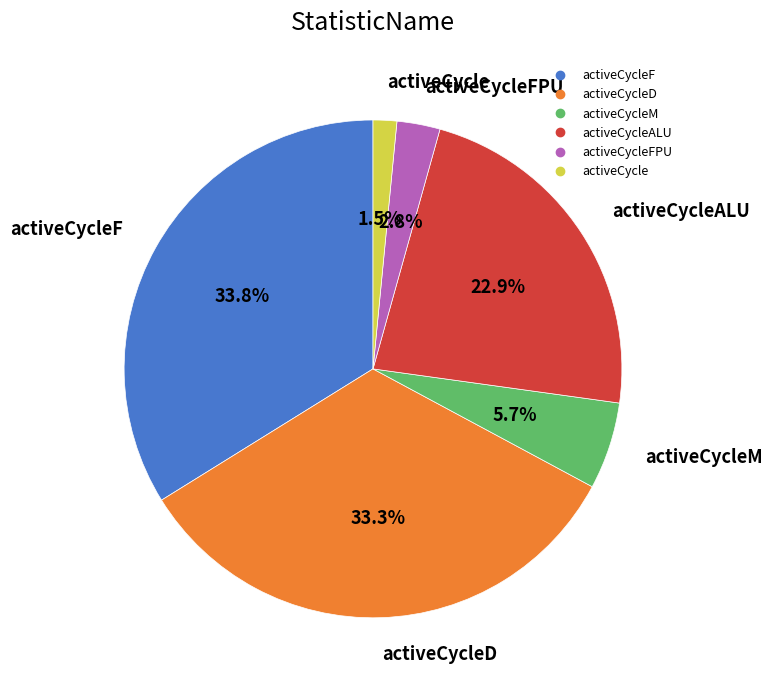

Is there a majority slice in this chart?

No